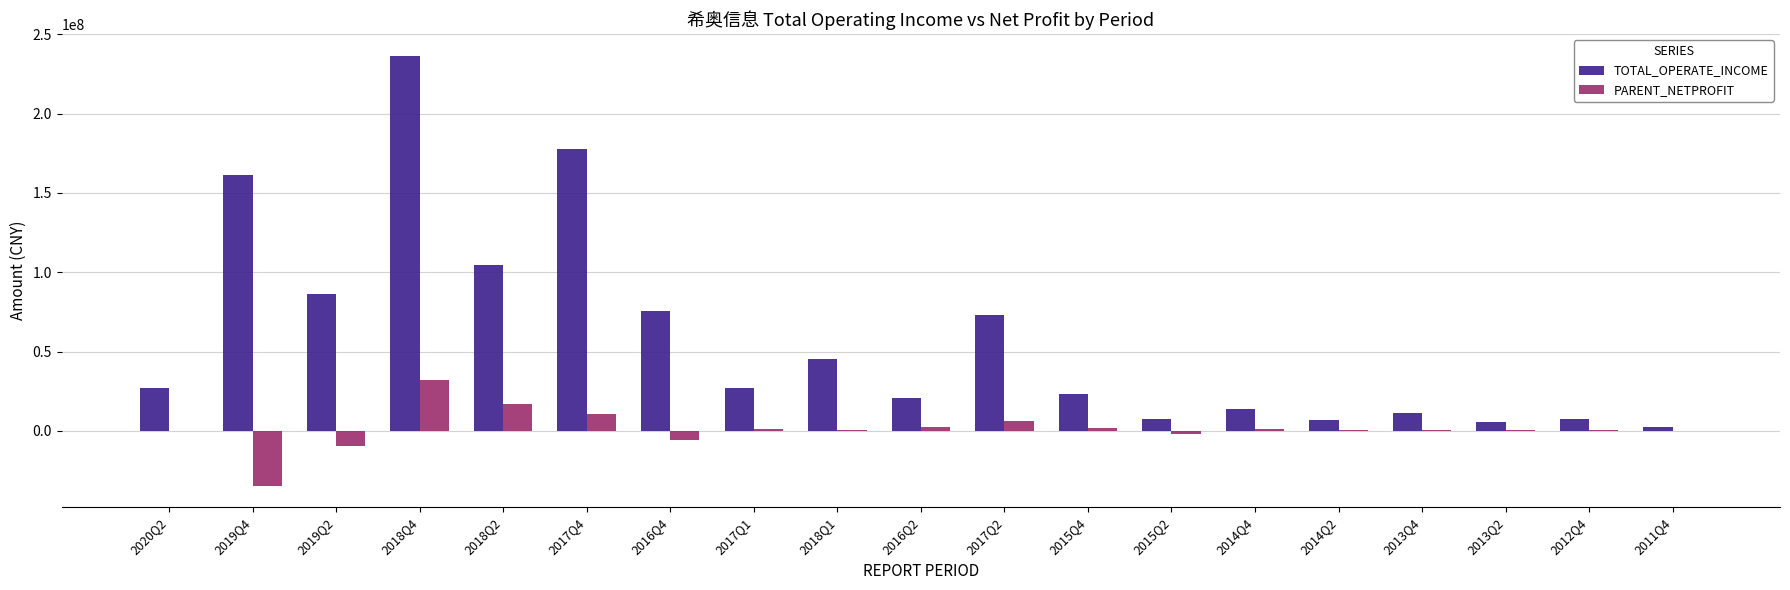

How many data points in TOTAL_OPERATE_INCOME are above 26924214?

10